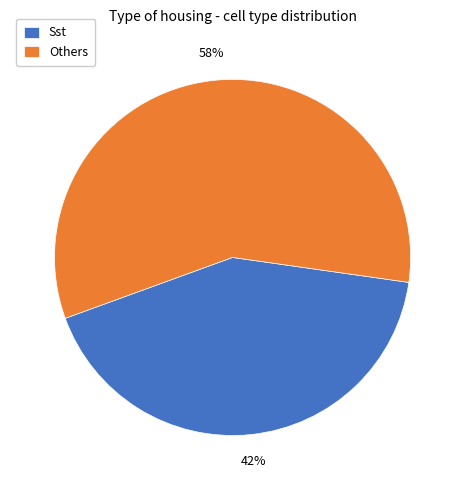

Rank the categories by value from lowest to highest.

Sst, Others